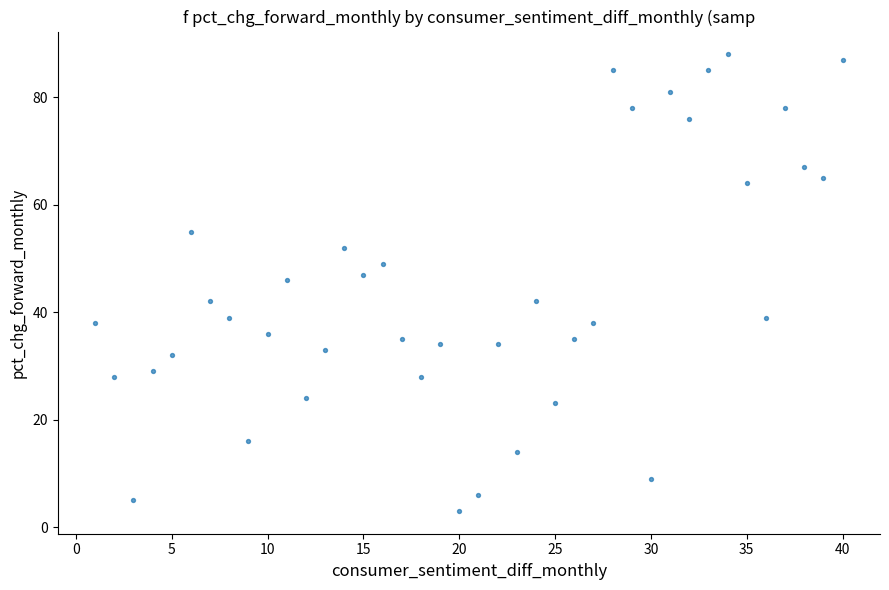

What is the range of Y values (max minus min)?

85